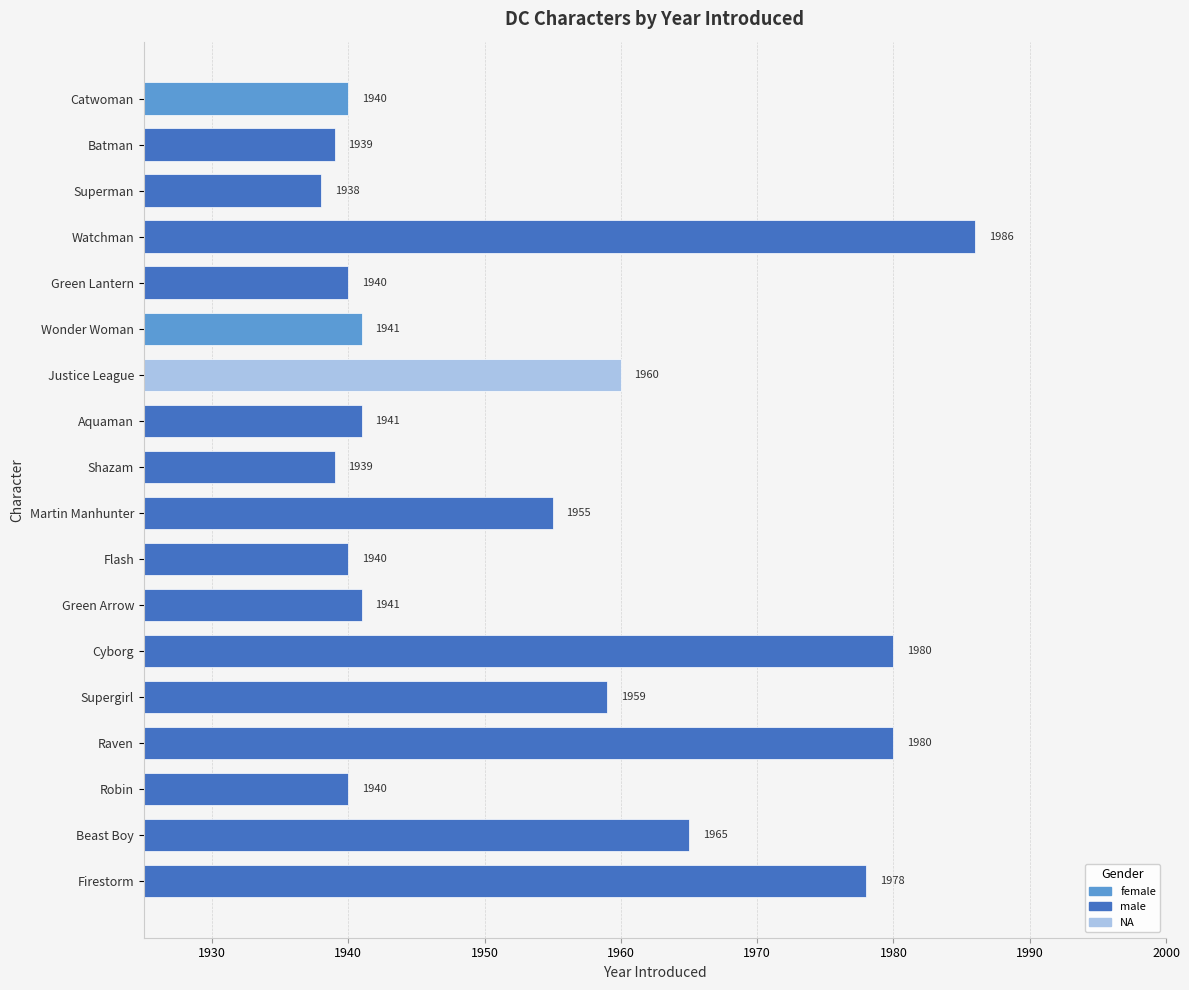

What is the difference between the second highest and second lowest values?

41